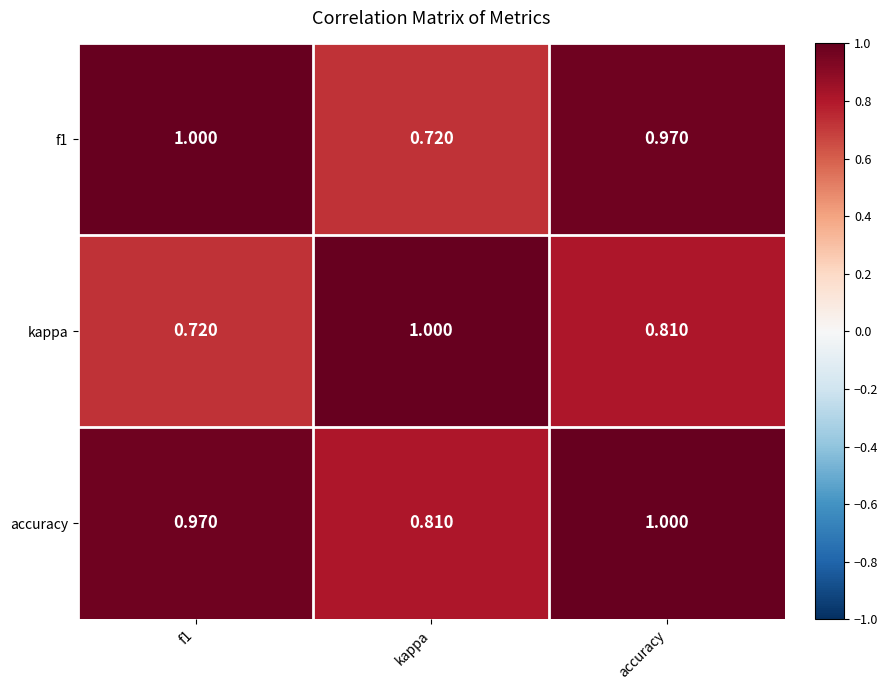

At which category is the sum across all series the highest?

accuracy